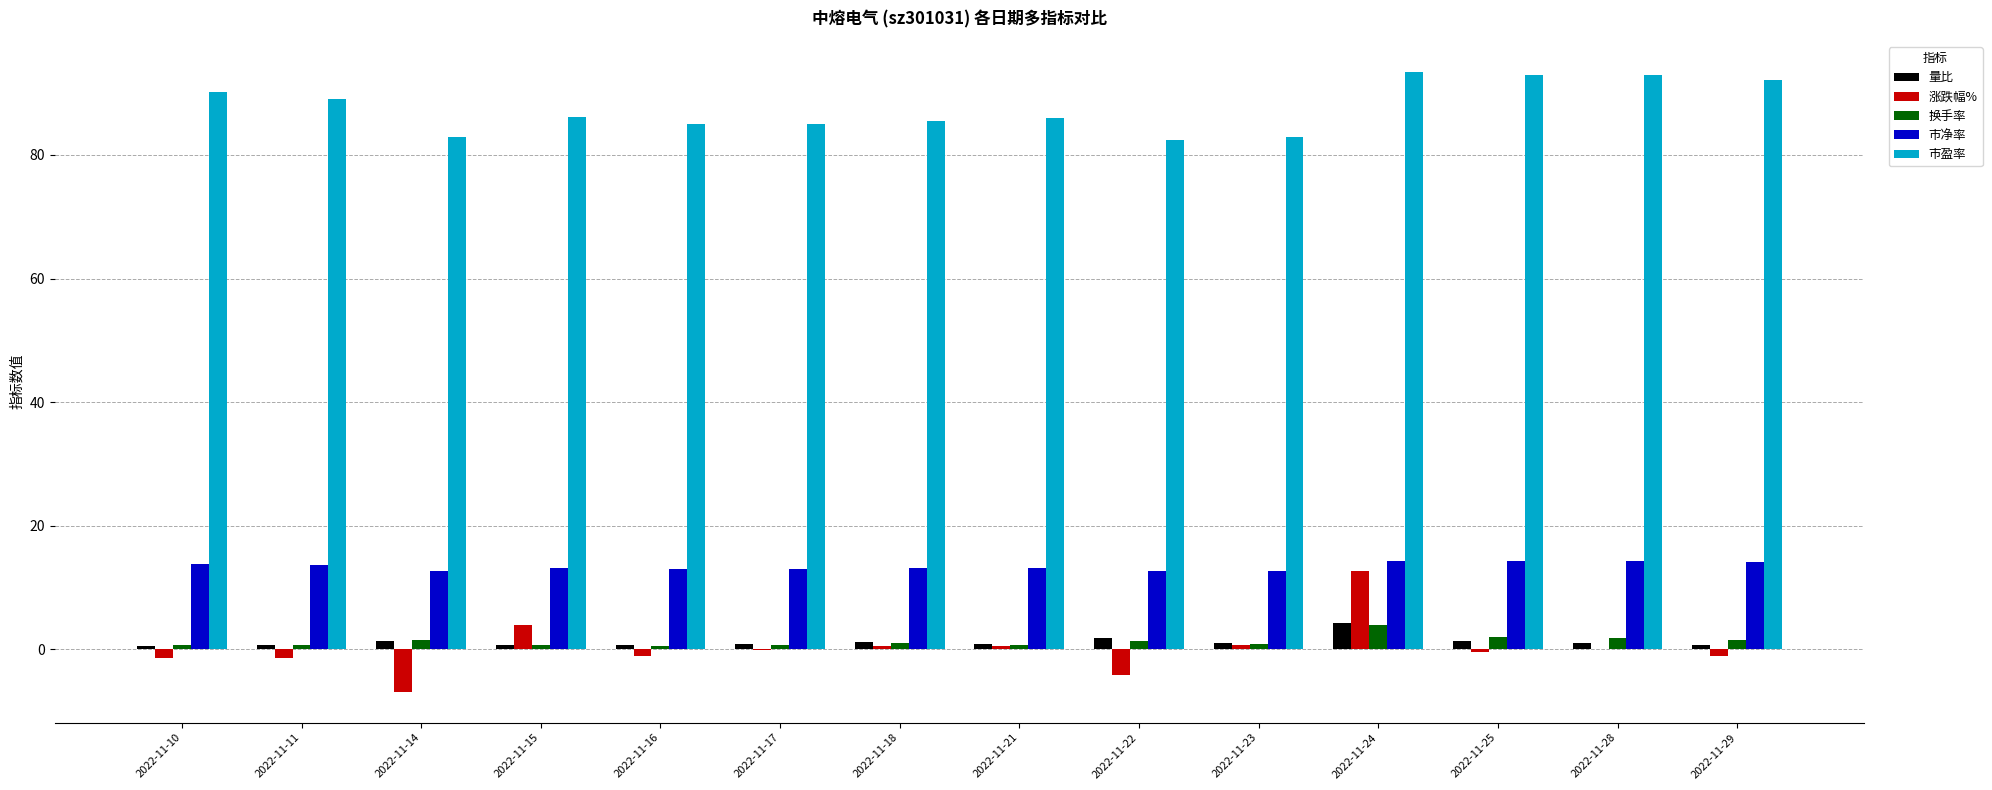

At which label does 量比 reach its peak?

2022-11-24